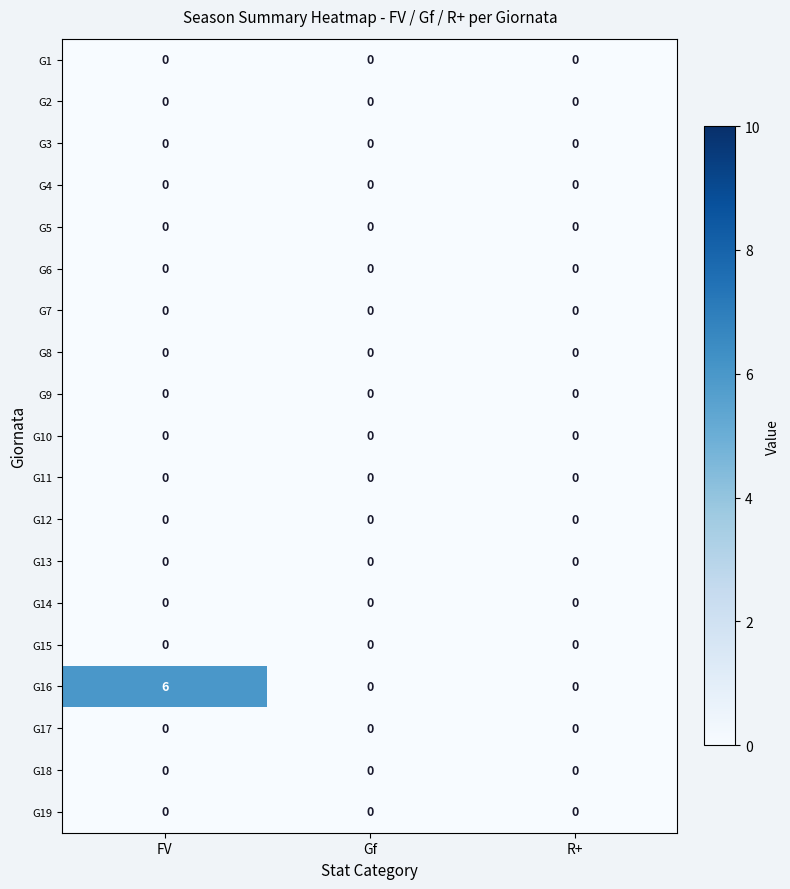

Which series has the largest total across all categories?

G16